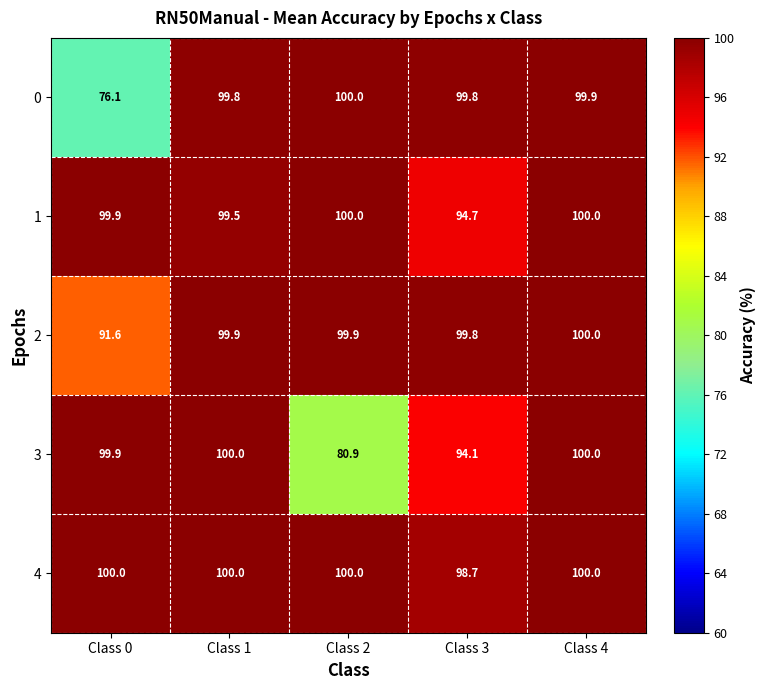

What is the sum of the 2 values at Class 4 and Class 3?

199.8